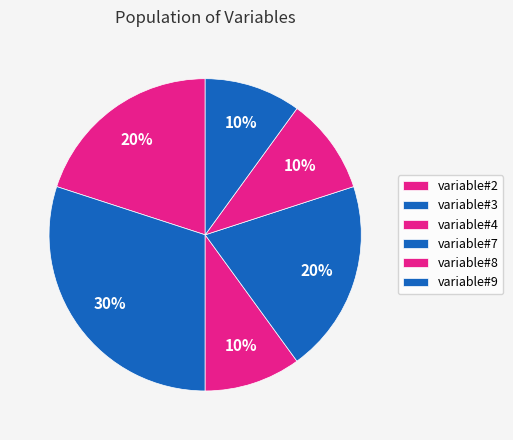

What is the smallest slice in the pie chart?

variable#4